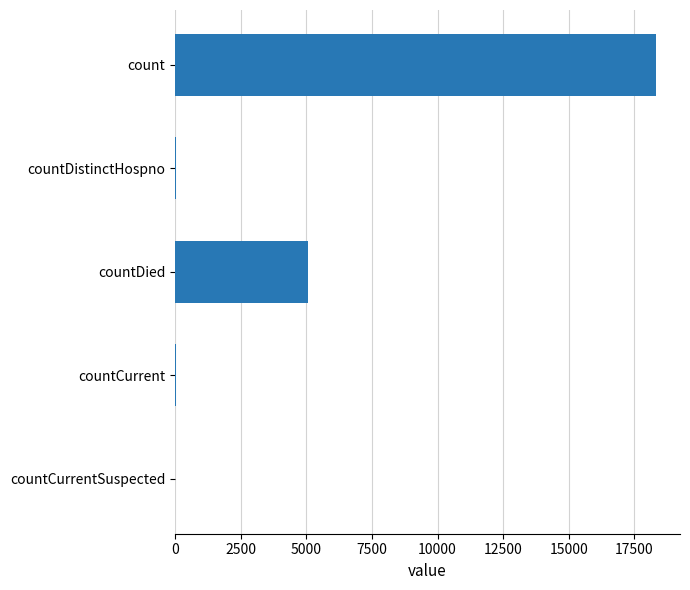

What is the approximate value at countDied?

5077